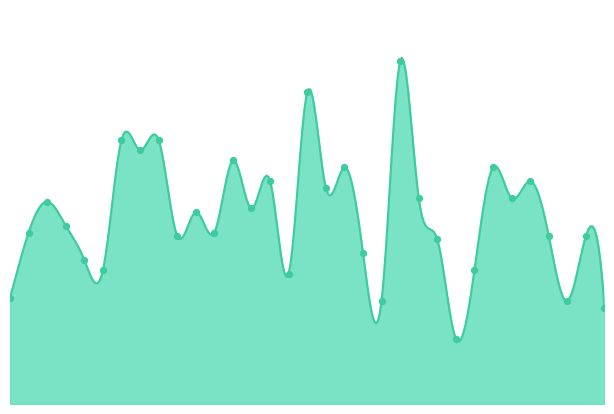

Which has a higher value, 3054 or 3077?

3054